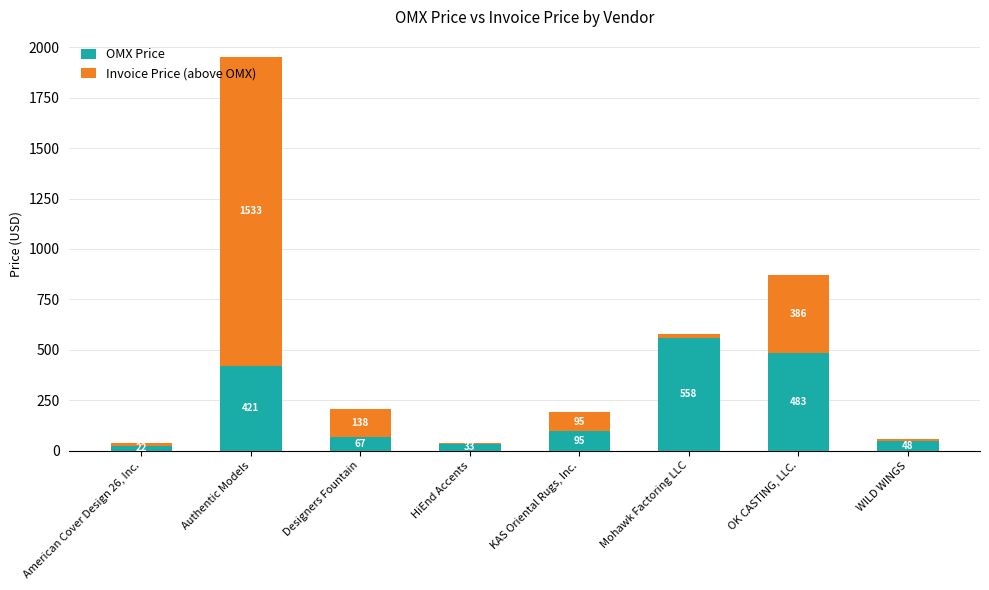

True or false: OMX Price has a value of 66.8 at Designers Fountain.

True